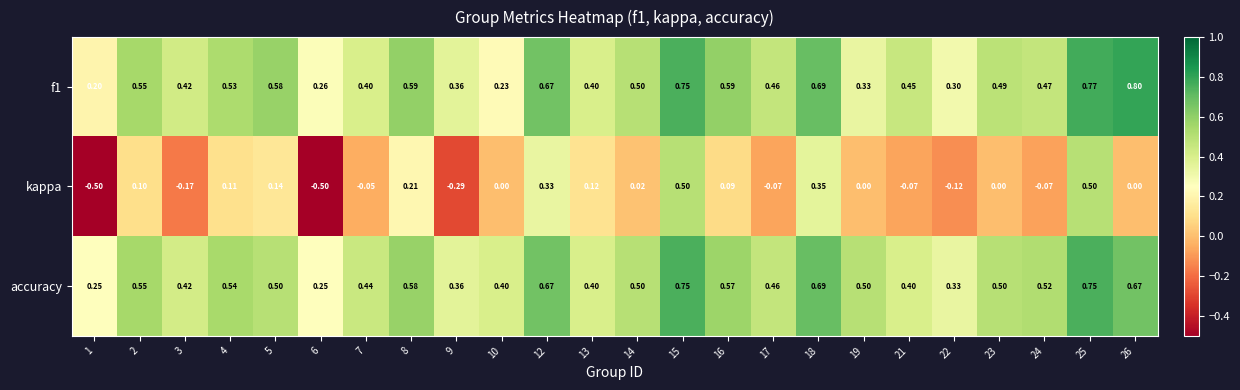

Which series has the largest range (max minus min)?

kappa